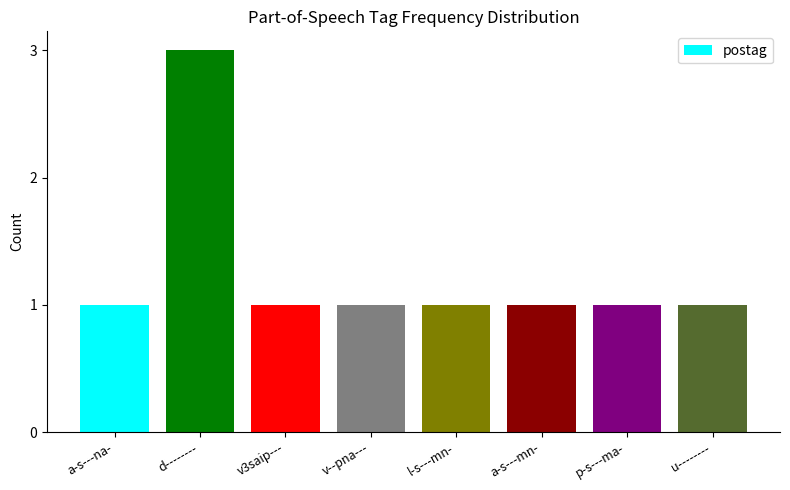

What is the value of the 1st bar from the left?

1